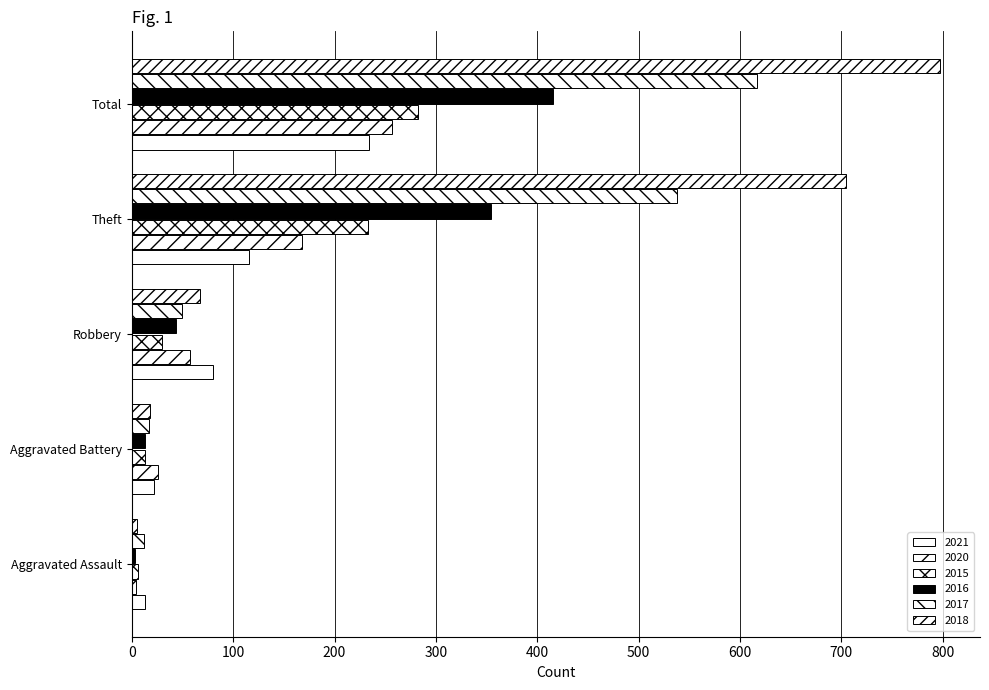

How many values in the 2016 series are below 44?

2